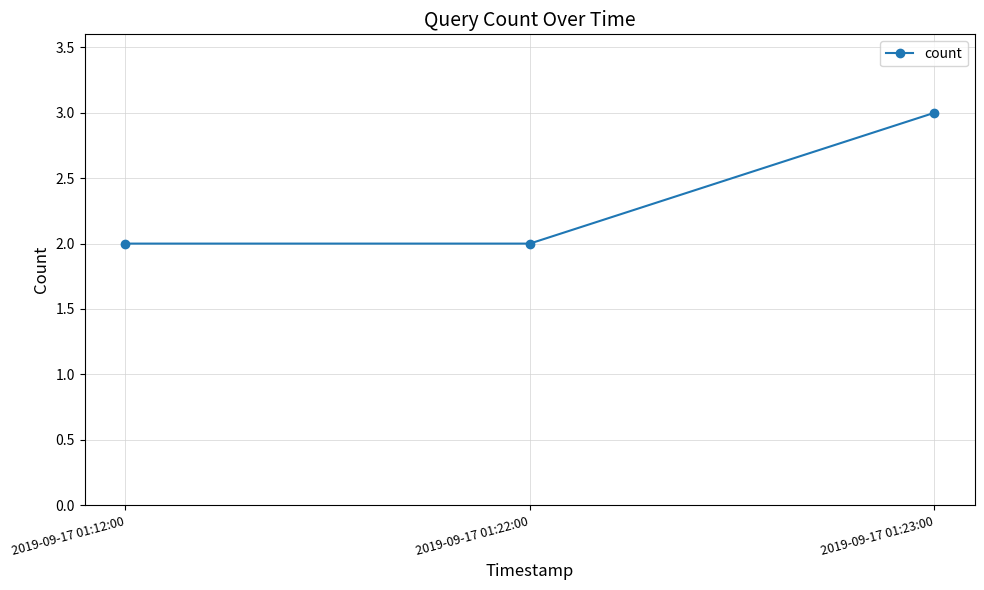

What is the minimum value shown in the chart?

2